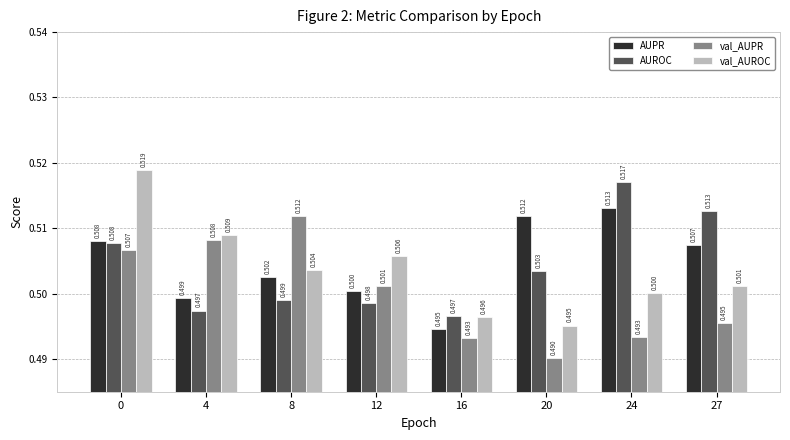

Rank the series by their maximum value, from highest to lowest.

val_AUROC, AUROC, AUPR, val_AUPR